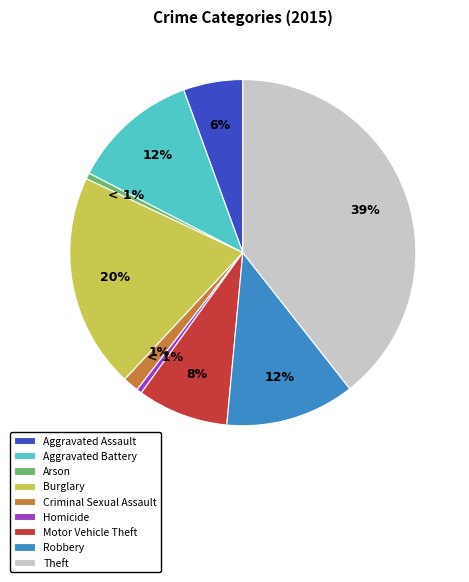

How many segments does this pie chart have?

9